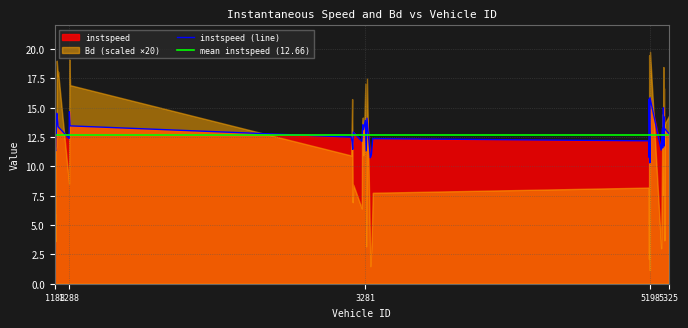

Which category has the highest value across all series?

5198.0